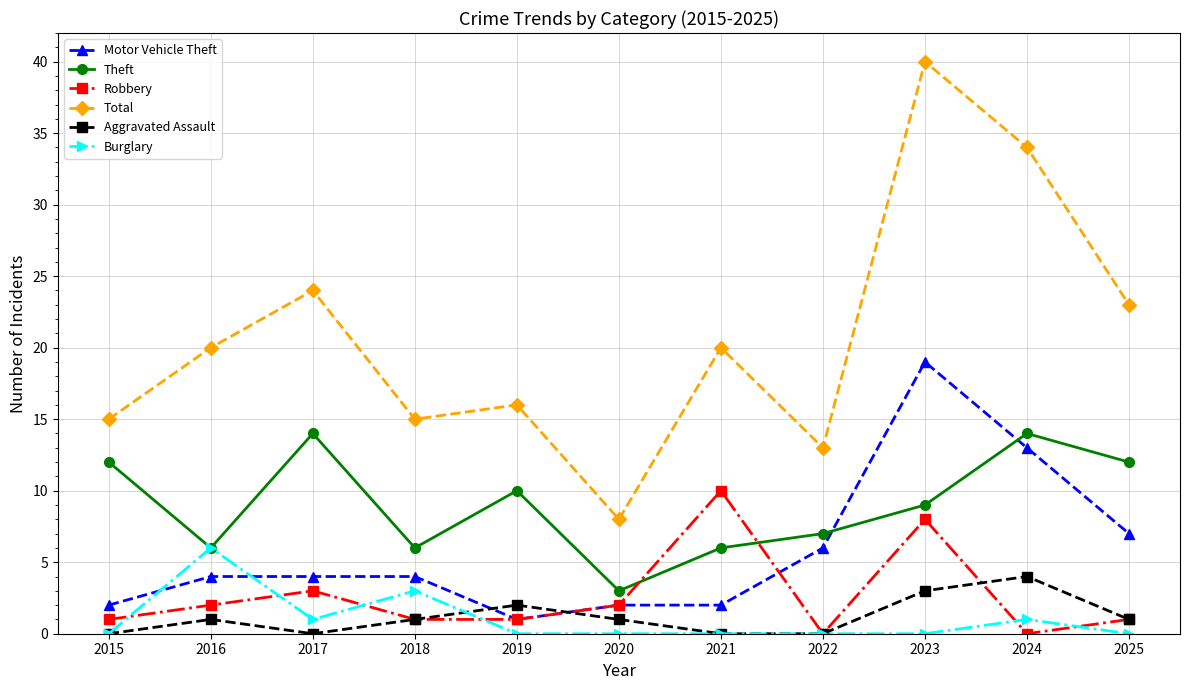

True or false: Motor Vehicle Theft has a value of 2 at 2020.

True